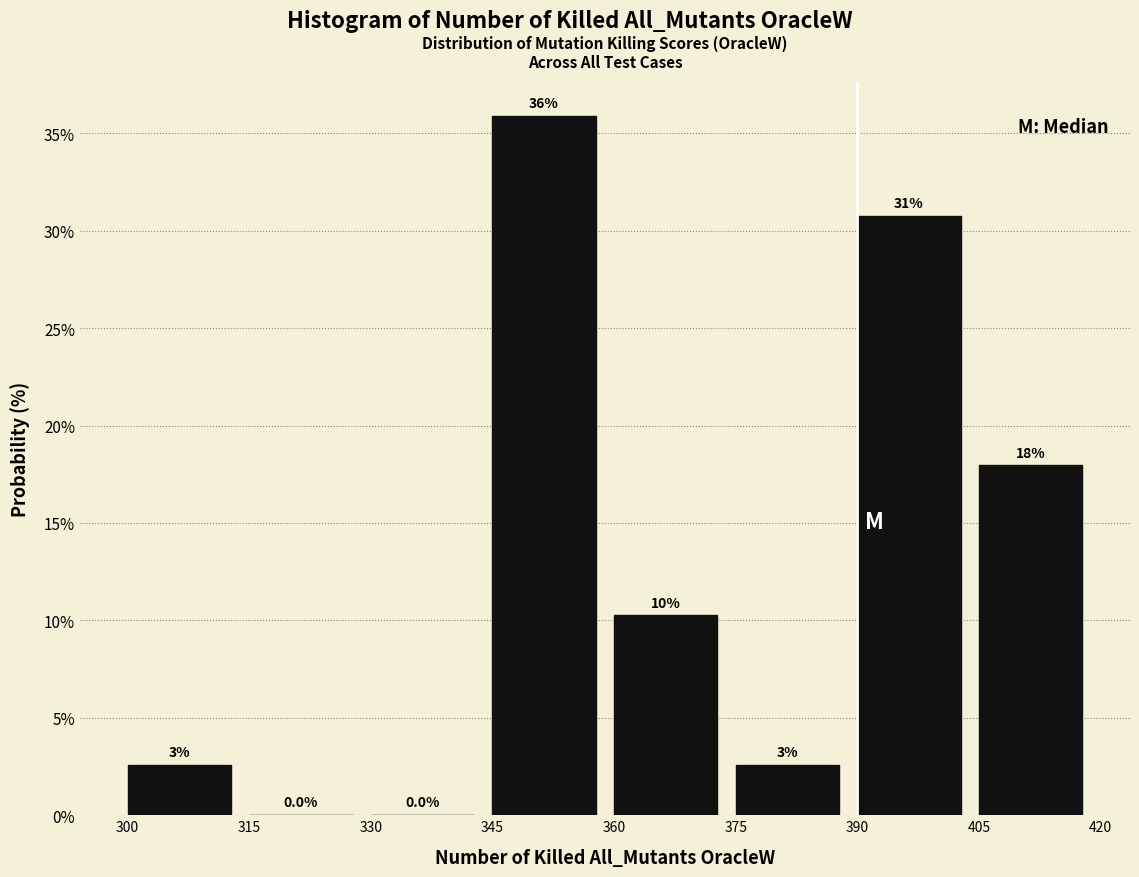

Over which range of the x-axis is the bar tallest?

345 to 360